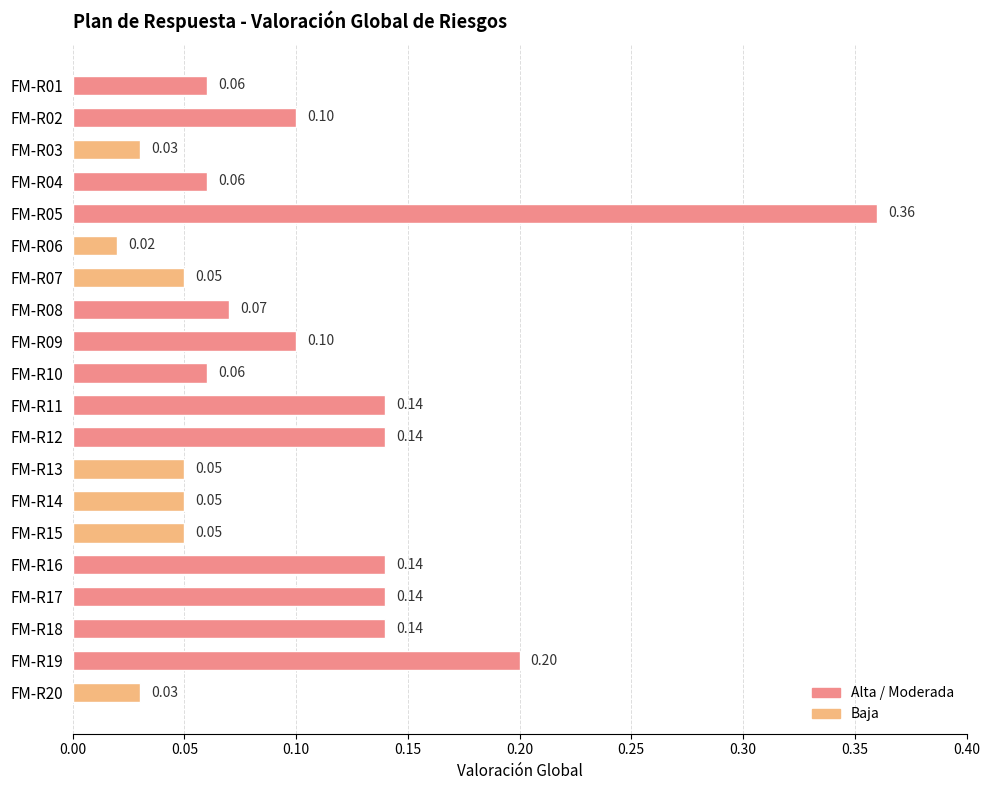

Does the chart contain any negative values?

No